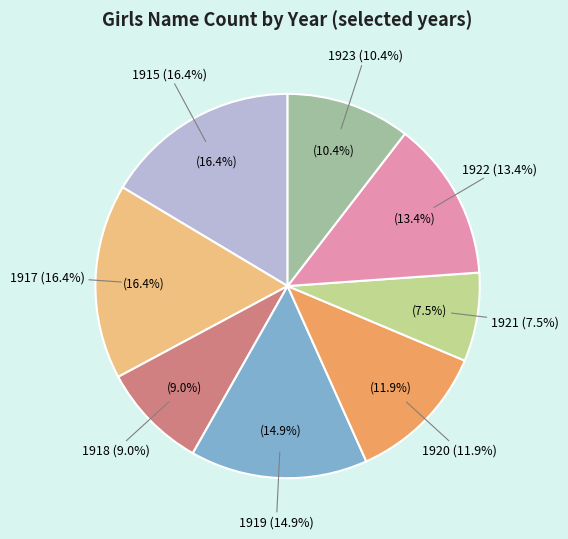

What percentage do 1920 and 1923 together represent?

22.4%